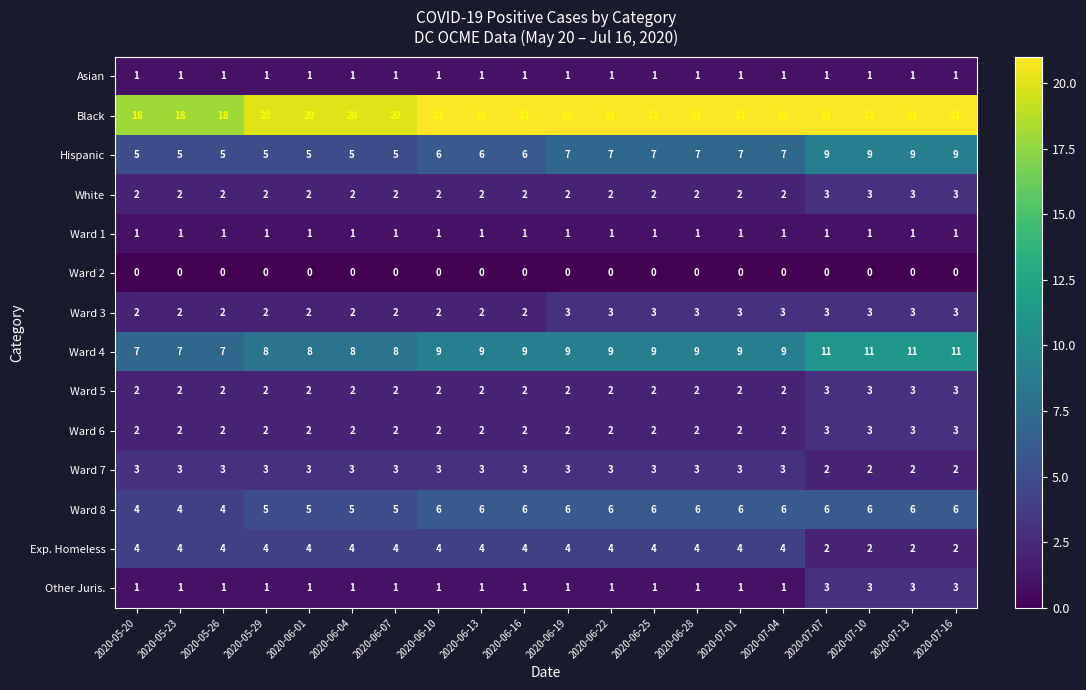

Is the value of Ward 7 at 2020-07-04 greater than the value of Other Juris. at 2020-05-26?

Yes